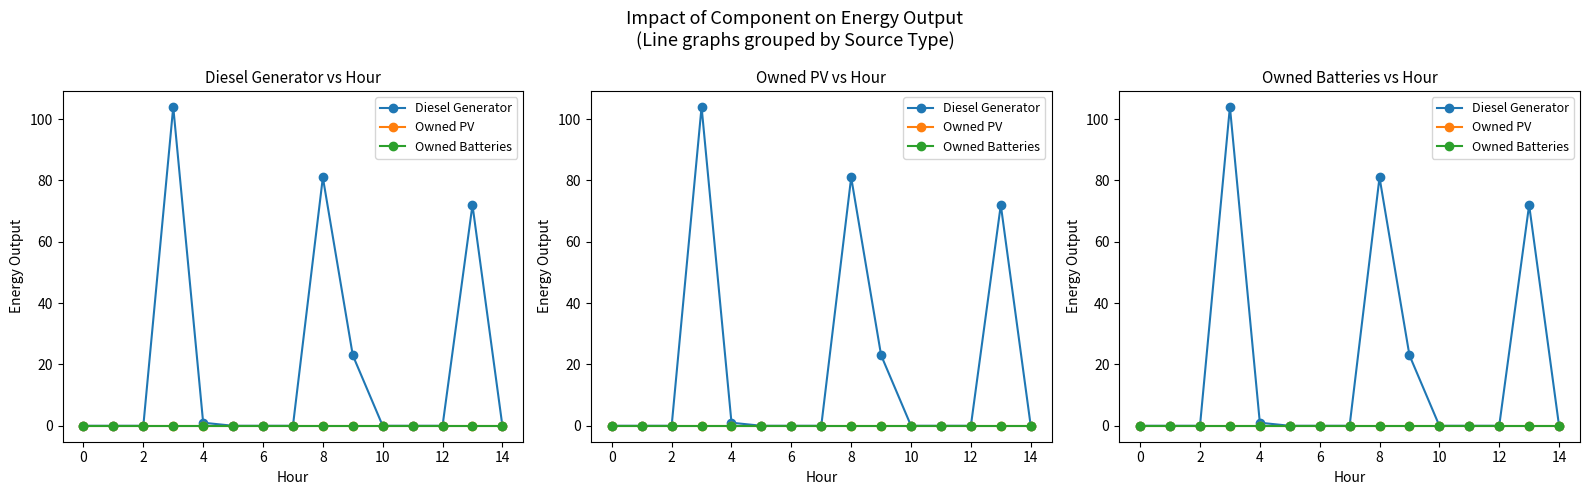

What are all the series names shown in the legend?

Diesel Generator, Owned PV, Owned Batteries